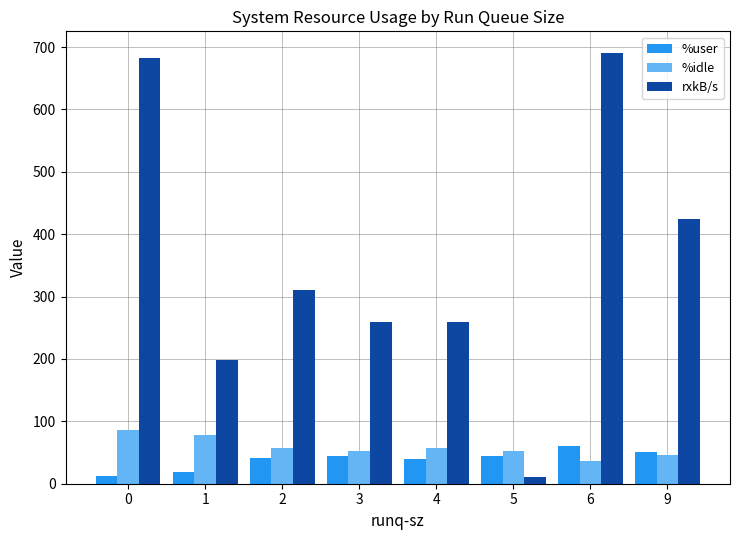

What is the sum of all %idle values?

467.5